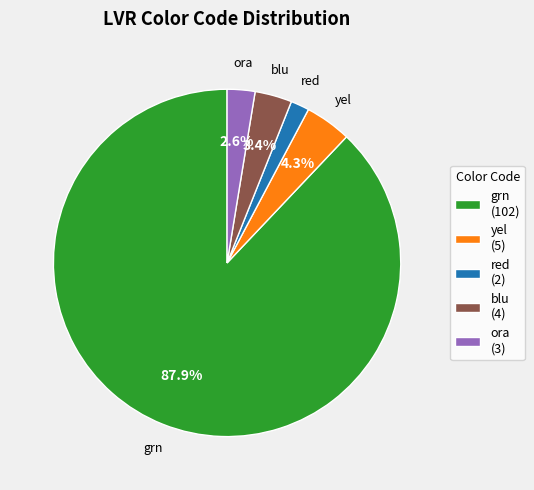

Is there any slice that represents more than half of the pie?

Yes